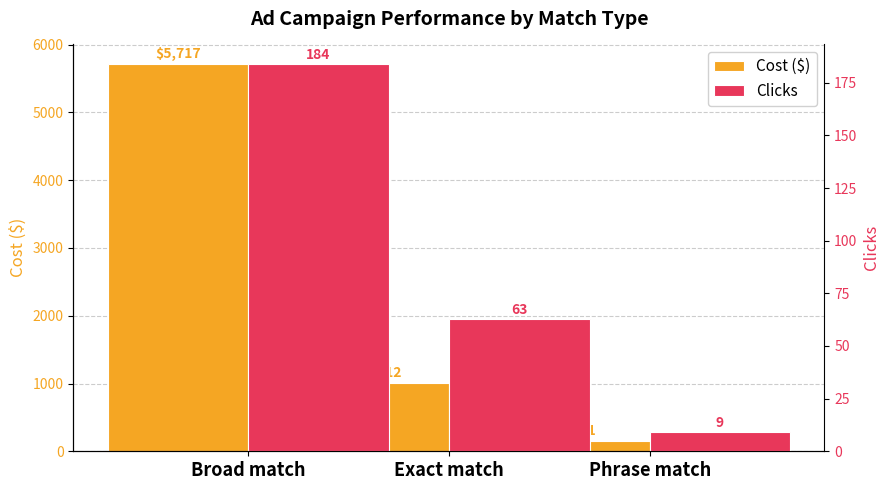

What position from the right is Exact match?

2